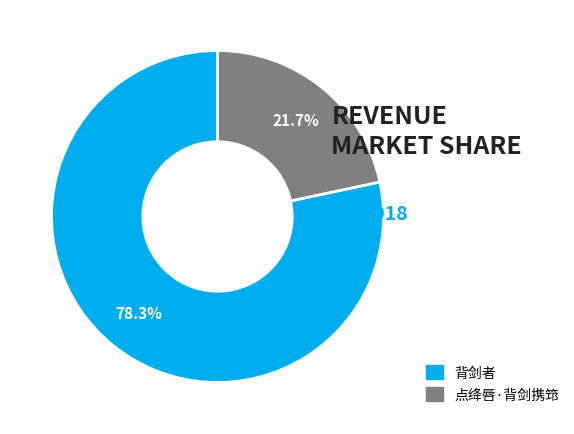

Which category has the smallest portion of the pie?

点绛唇·背剑携筇